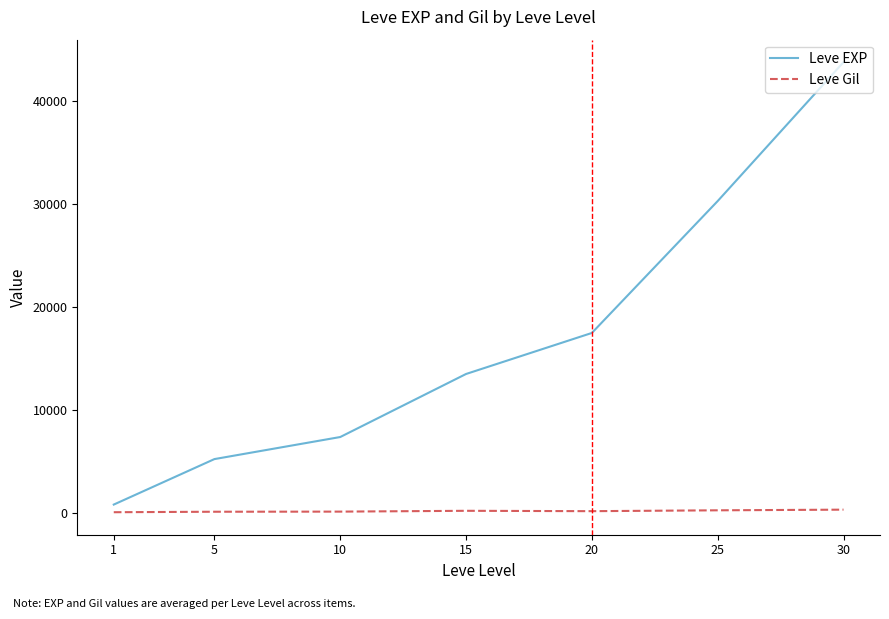

Which series has the largest total across all categories?

Leve EXP